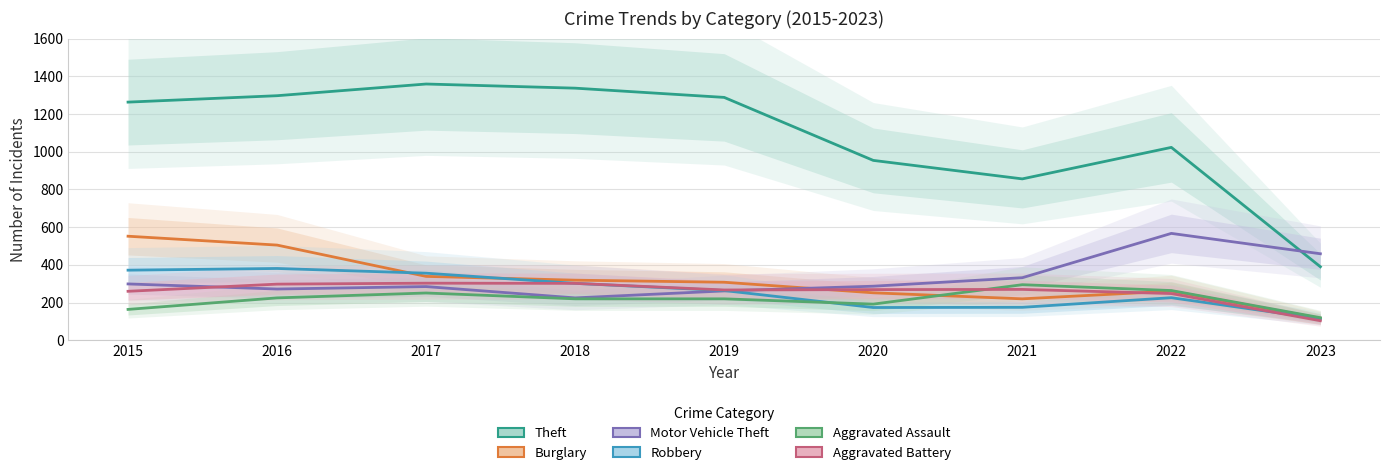

Between 2016 and 2020, which series saw the biggest shift?

Theft